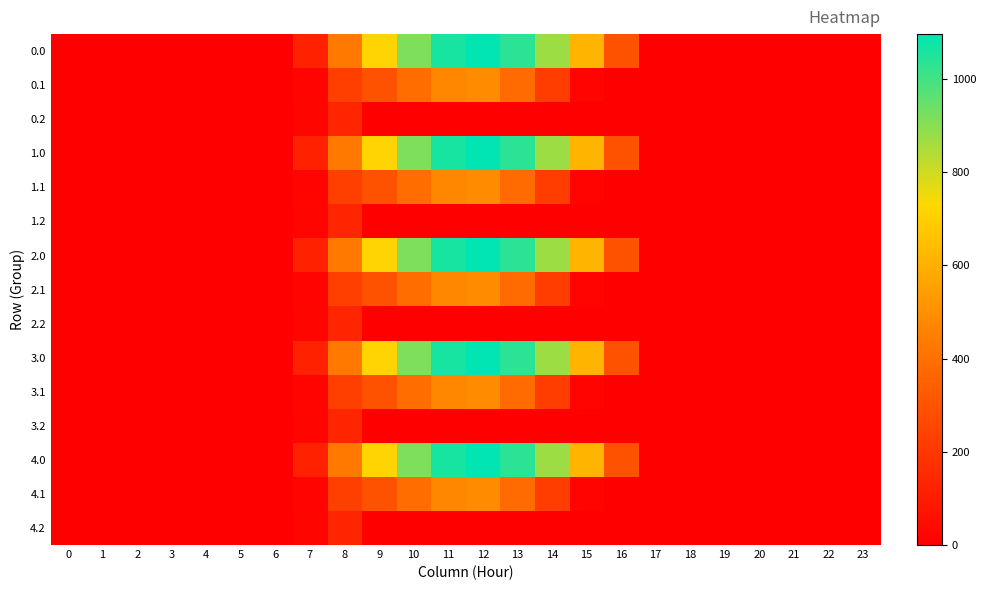

Reading right to left, extract all data points from this chart.

0.0: 23=0.0	22=0.0	21=0.0	20=0.0	19=0.0	18=0.0	17=0.0	16=294.5	15=615.9	14=870.6	13=1032.9	12=1096.7	11=1060.3	10=916.2	9=716.9	8=430.3	7=120.6	6=0.0	5=0.0	4=0.0	3=0.0	2=0.0	1=0.0	0=0.0
0.1: 23=0.0	22=0.0	21=0.0	20=0.0	19=0.0	18=0.0	17=0.0	16=0.0	15=17.3	14=219.2	13=382.7	12=485.4	11=471.7	10=388.1	9=295.9	8=227.5	7=17.7	6=0.0	5=0.0	4=0.0	3=0.0	2=0.0	1=0.0	0=0.0
0.2: 23=0.0	22=0.0	21=0.0	20=0.0	19=0.0	18=0.0	17=0.0	16=0.0	15=0.0	14=0.0	13=0.0	12=0.0	11=0.0	10=0.0	9=0.0	8=134.2	7=22.3	6=0.0	5=0.0	4=0.0	3=0.0	2=0.0	1=0.0	0=0.0
1.0: 23=0.0	22=0.0	21=0.0	20=0.0	19=0.0	18=0.0	17=0.0	16=294.5	15=615.9	14=870.6	13=1032.9	12=1096.7	11=1060.3	10=916.2	9=716.9	8=430.3	7=120.6	6=0.0	5=0.0	4=0.0	3=0.0	2=0.0	1=0.0	0=0.0
1.1: 23=0.0	22=0.0	21=0.0	20=0.0	19=0.0	18=0.0	17=0.0	16=0.0	15=17.3	14=219.2	13=382.7	12=485.4	11=471.7	10=388.1	9=295.9	8=227.5	7=17.7	6=0.0	5=0.0	4=0.0	3=0.0	2=0.0	1=0.0	0=0.0
1.2: 23=0.0	22=0.0	21=0.0	20=0.0	19=0.0	18=0.0	17=0.0	16=0.0	15=0.0	14=0.0	13=0.0	12=0.0	11=0.0	10=0.0	9=0.0	8=134.2	7=22.3	6=0.0	5=0.0	4=0.0	3=0.0	2=0.0	1=0.0	0=0.0
2.0: 23=0.0	22=0.0	21=0.0	20=0.0	19=0.0	18=0.0	17=0.0	16=294.5	15=615.9	14=870.6	13=1032.9	12=1096.7	11=1060.3	10=916.2	9=716.9	8=430.3	7=120.6	6=0.0	5=0.0	4=0.0	3=0.0	2=0.0	1=0.0	0=0.0
2.1: 23=0.0	22=0.0	21=0.0	20=0.0	19=0.0	18=0.0	17=0.0	16=0.0	15=17.3	14=219.2	13=382.7	12=485.4	11=471.7	10=388.1	9=295.9	8=227.5	7=17.7	6=0.0	5=0.0	4=0.0	3=0.0	2=0.0	1=0.0	0=0.0
2.2: 23=0.0	22=0.0	21=0.0	20=0.0	19=0.0	18=0.0	17=0.0	16=0.0	15=0.0	14=0.0	13=0.0	12=0.0	11=0.0	10=0.0	9=0.0	8=134.2	7=22.3	6=0.0	5=0.0	4=0.0	3=0.0	2=0.0	1=0.0	0=0.0
3.0: 23=0.0	22=0.0	21=0.0	20=0.0	19=0.0	18=0.0	17=0.0	16=294.5	15=615.9	14=870.6	13=1032.9	12=1096.7	11=1060.3	10=916.2	9=716.9	8=430.3	7=120.6	6=0.0	5=0.0	4=0.0	3=0.0	2=0.0	1=0.0	0=0.0
3.1: 23=0.0	22=0.0	21=0.0	20=0.0	19=0.0	18=0.0	17=0.0	16=0.0	15=17.3	14=219.2	13=382.7	12=485.4	11=471.7	10=388.1	9=295.9	8=227.5	7=17.7	6=0.0	5=0.0	4=0.0	3=0.0	2=0.0	1=0.0	0=0.0
3.2: 23=0.0	22=0.0	21=0.0	20=0.0	19=0.0	18=0.0	17=0.0	16=0.0	15=0.0	14=0.0	13=0.0	12=0.0	11=0.0	10=0.0	9=0.0	8=134.2	7=22.3	6=0.0	5=0.0	4=0.0	3=0.0	2=0.0	1=0.0	0=0.0
4.0: 23=0.0	22=0.0	21=0.0	20=0.0	19=0.0	18=0.0	17=0.0	16=294.5	15=615.9	14=870.6	13=1032.9	12=1096.7	11=1060.3	10=916.2	9=716.9	8=430.3	7=120.6	6=0.0	5=0.0	4=0.0	3=0.0	2=0.0	1=0.0	0=0.0
4.1: 23=0.0	22=0.0	21=0.0	20=0.0	19=0.0	18=0.0	17=0.0	16=0.0	15=17.3	14=219.2	13=382.7	12=485.4	11=471.7	10=388.1	9=295.9	8=227.5	7=17.7	6=0.0	5=0.0	4=0.0	3=0.0	2=0.0	1=0.0	0=0.0
4.2: 23=0.0	22=0.0	21=0.0	20=0.0	19=0.0	18=0.0	17=0.0	16=0.0	15=0.0	14=0.0	13=0.0	12=0.0	11=0.0	10=0.0	9=0.0	8=134.2	7=22.3	6=0.0	5=0.0	4=0.0	3=0.0	2=0.0	1=0.0	0=0.0